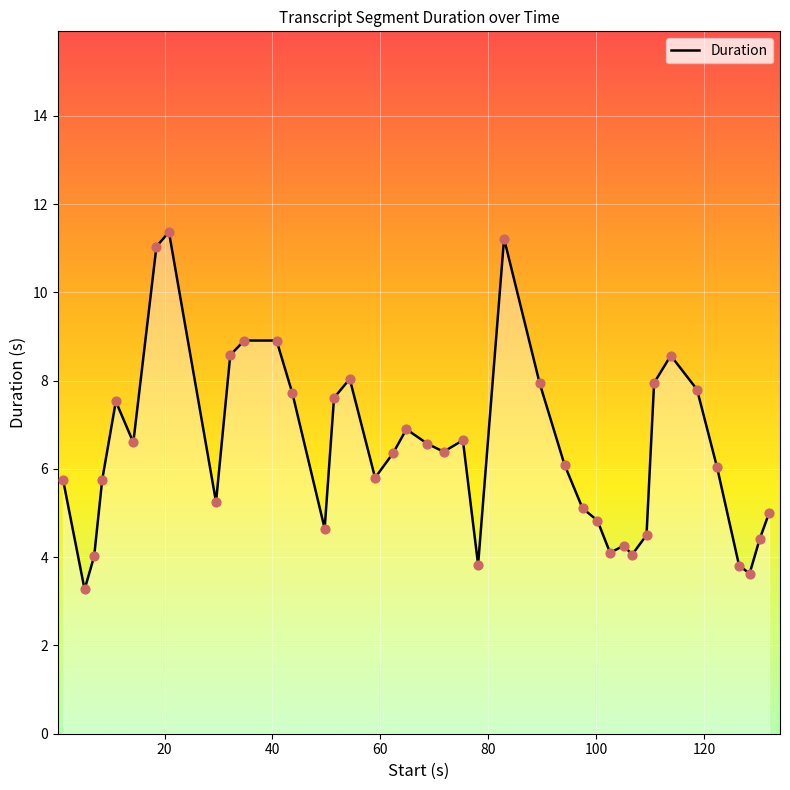

What is the maximum value shown in the chart?

11.4